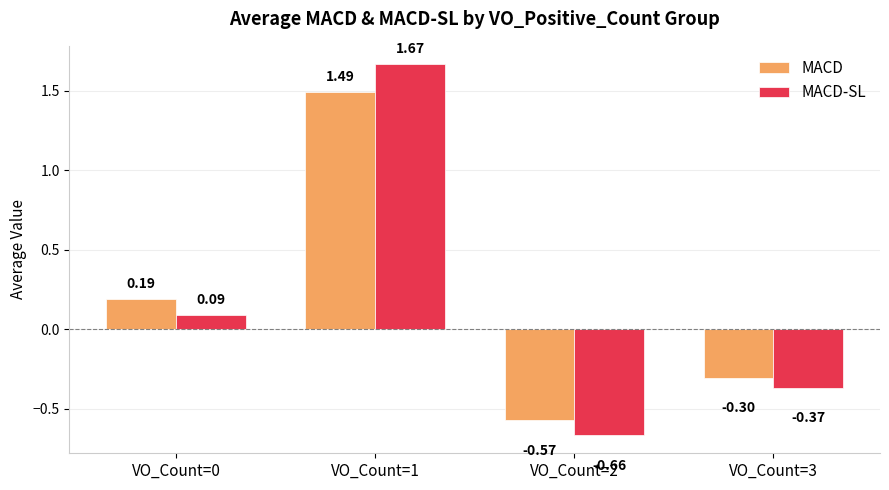

At which category is the sum across all series the highest?

VO_Count=1